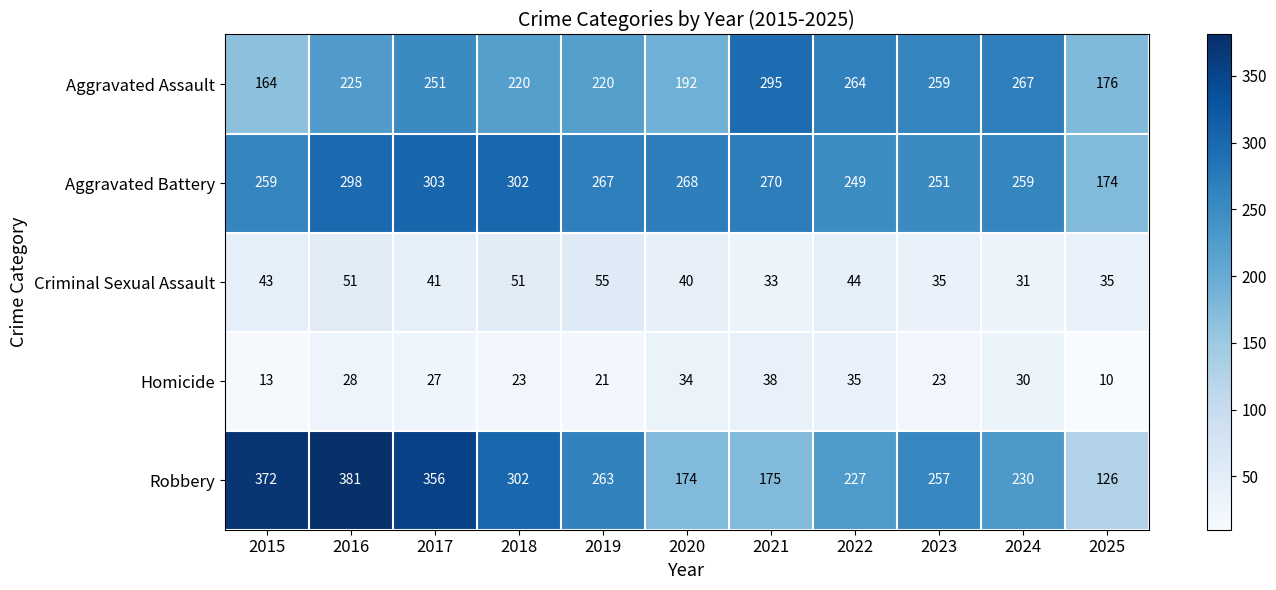

What is the average value of the Aggravated Assault series?

230